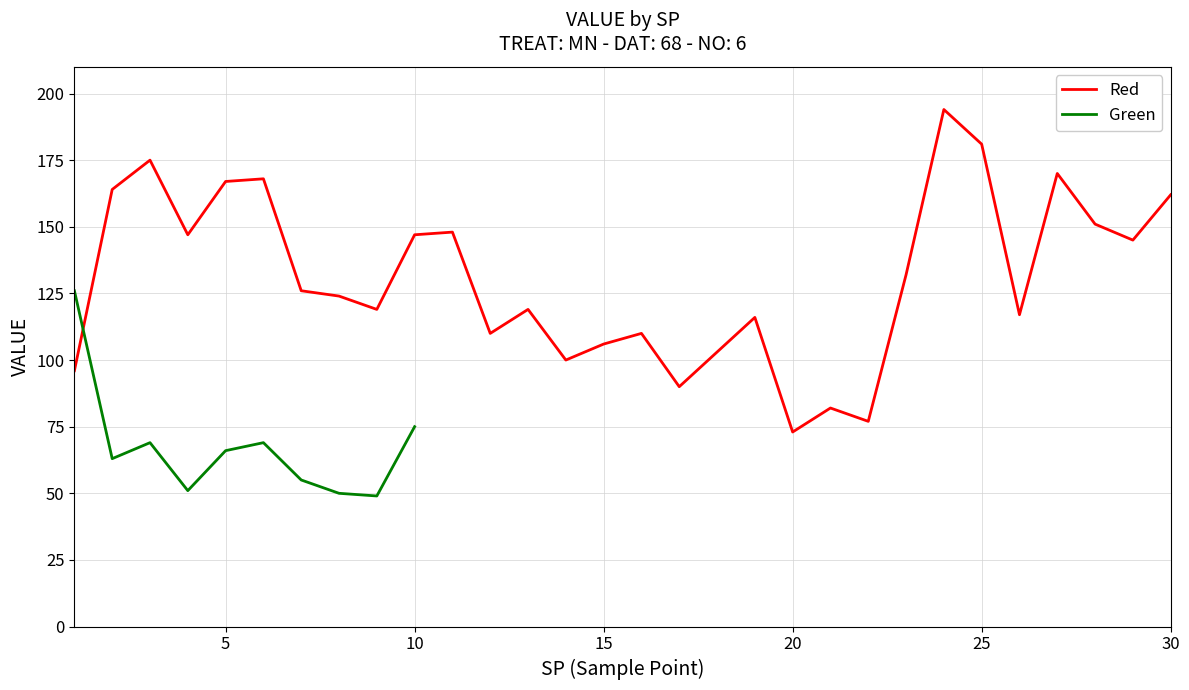

What is the value of the 20th point from the left?

73